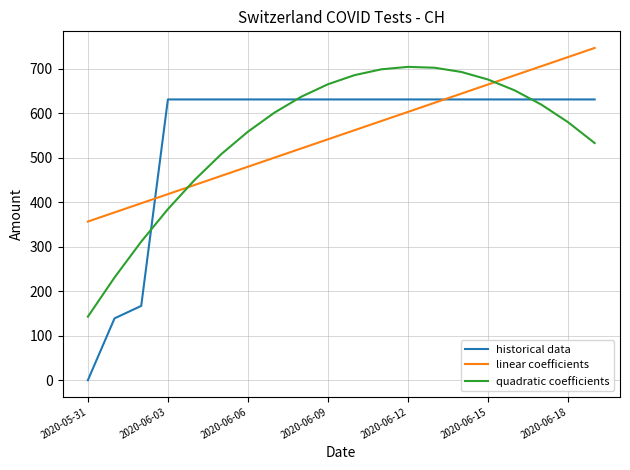

What is the difference between the maximum and minimum values in the historical data series?

631.0